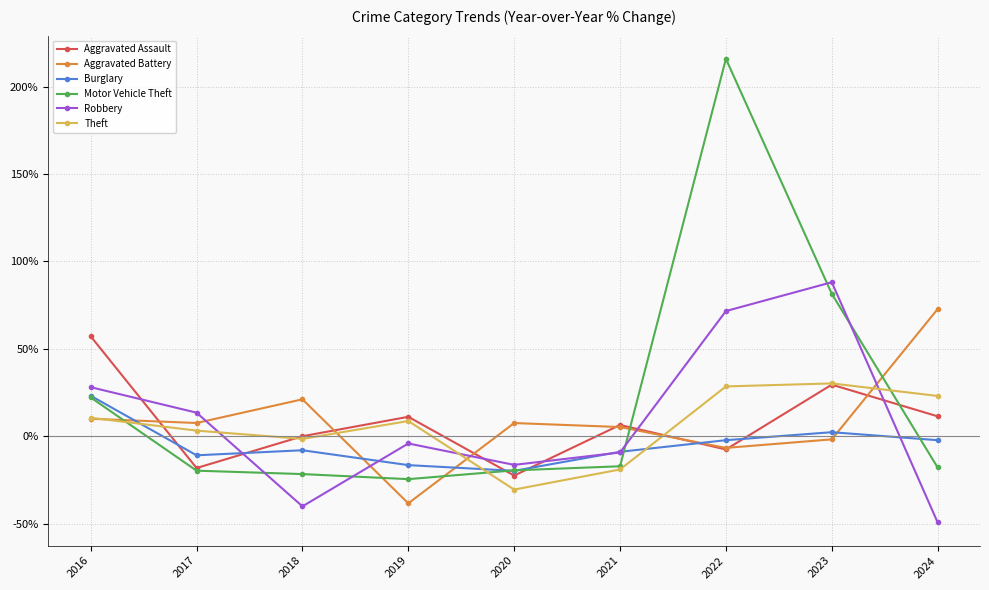

Which series has the largest range (max minus min)?

Motor Vehicle Theft